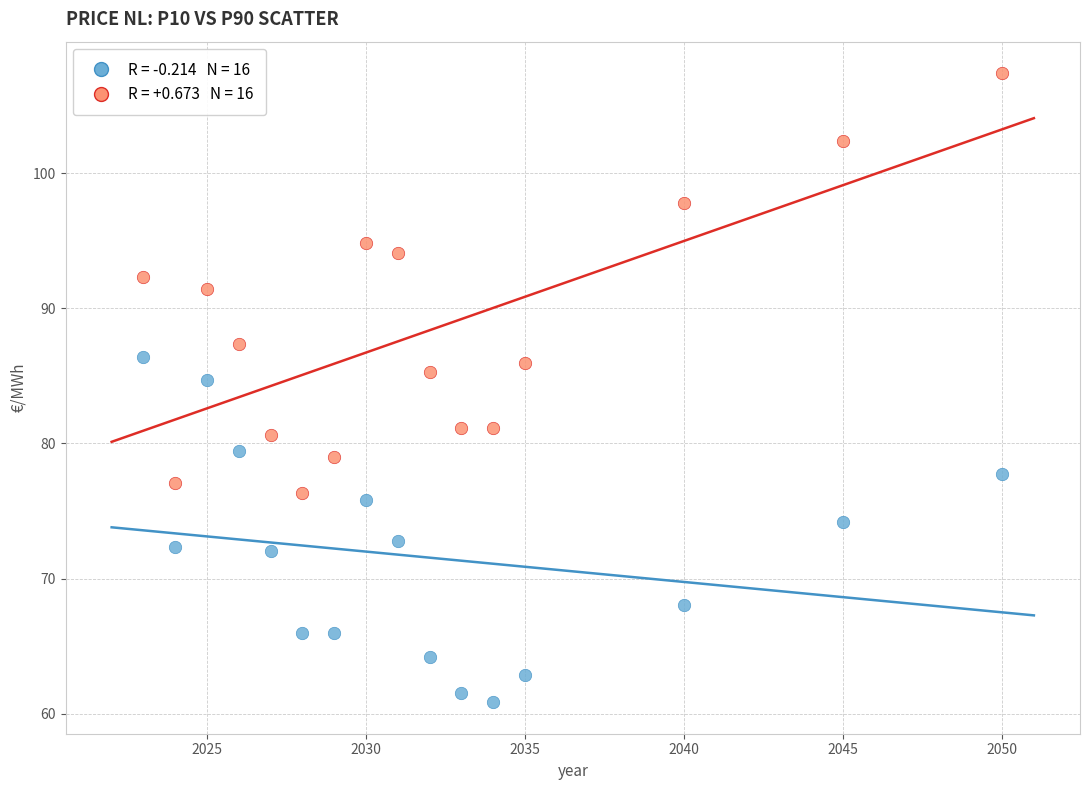

Across all data points, what is the range of X values (max minus min)?

27.0